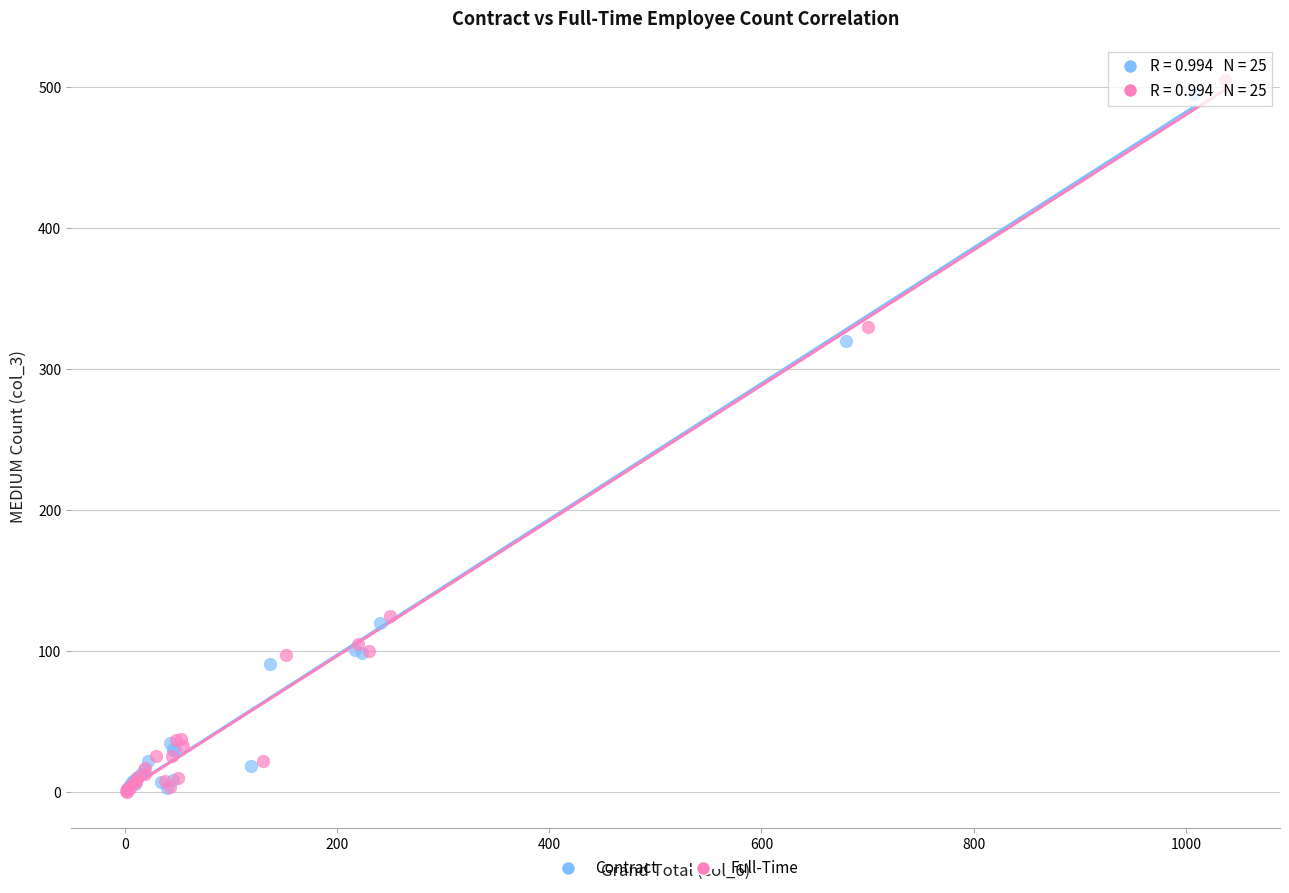

What are all the series names shown in the legend?

Contract, Full-Time